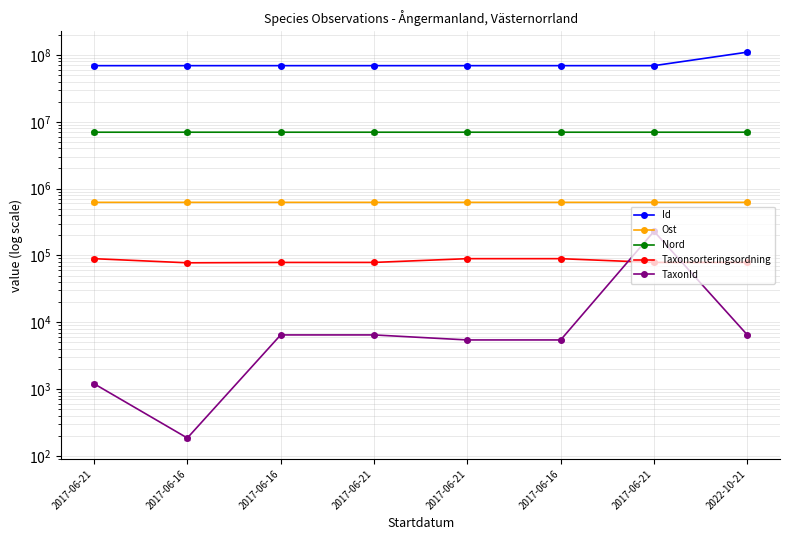

What value does the Ost series have at 2017-06-21?

622915.2